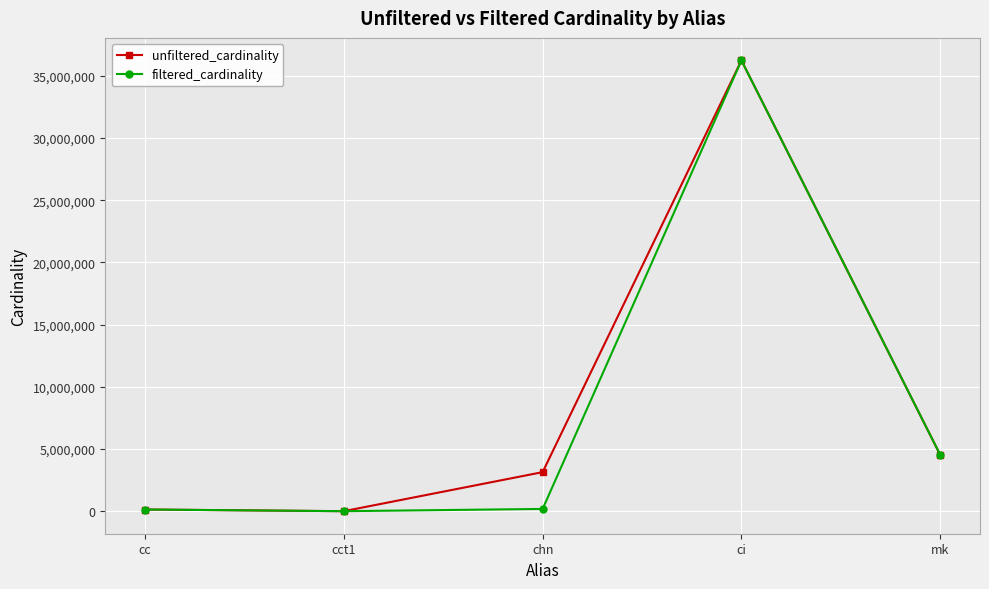

What is the total value across all series at cc?

270172